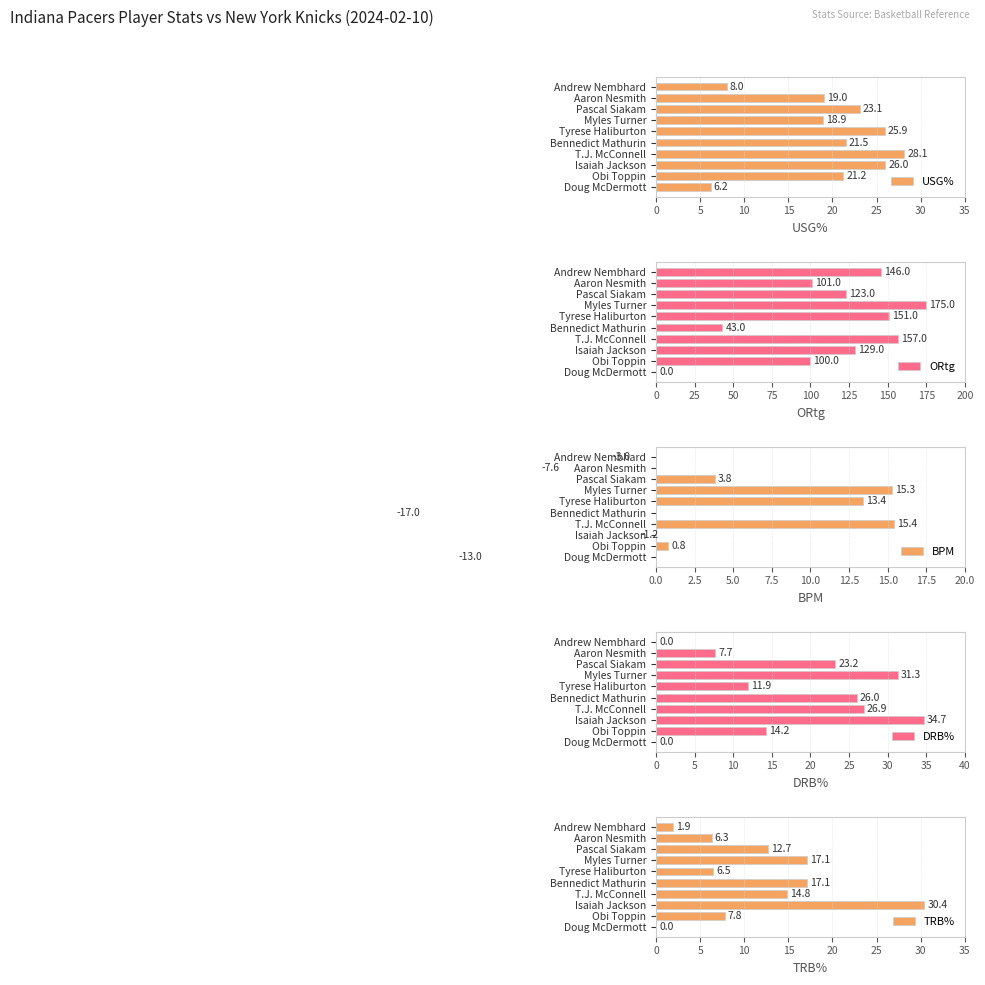

At which label is USG% closest to 17?

Myles Turner